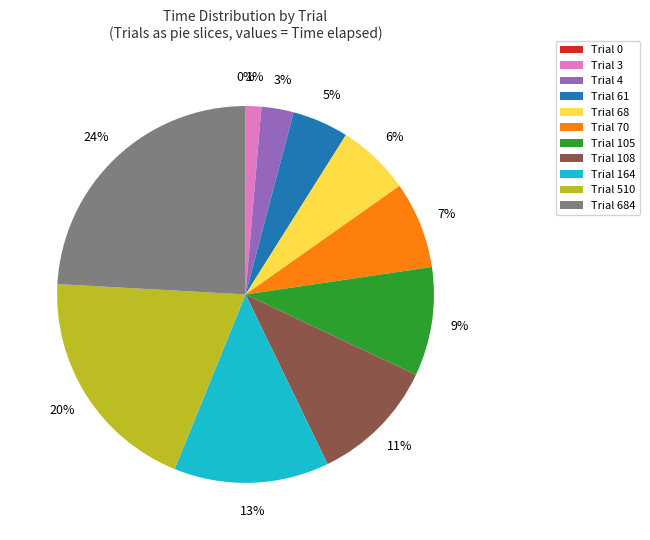

How many segments does this pie chart have?

11